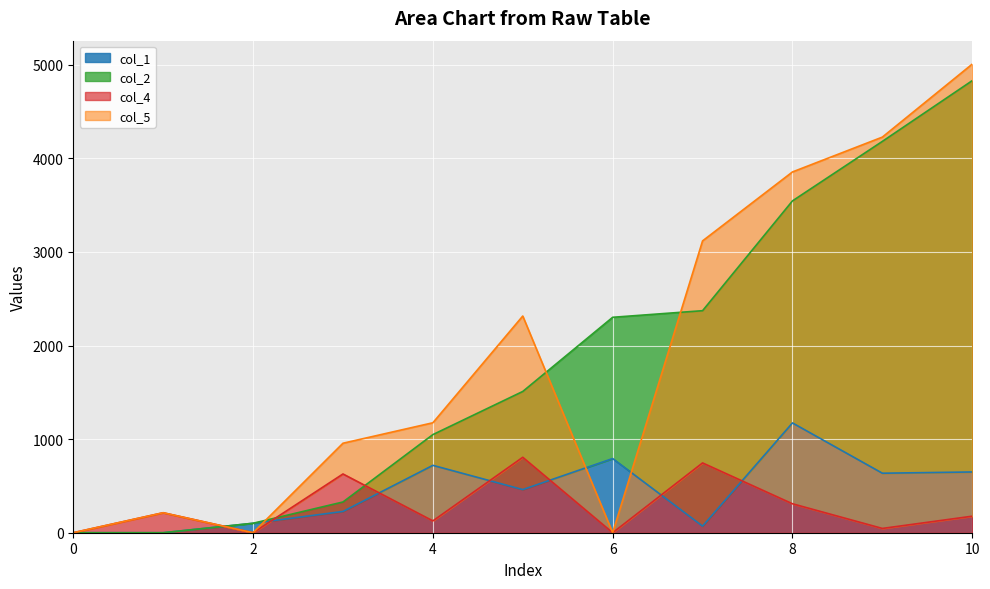

Reading left to right, transcribe all the data shown in this chart.

col_1: 0=0.0	1=0.0	2=101.2	3=227.3	4=720.0	5=461.0	6=792.5	7=70.5	8=1173.2	9=635.9	10=649.2
col_2: 0=0.0	1=0.0	2=101.2	3=328.5	4=1048.5	5=1509.4	6=2302.0	7=2372.5	8=3545.8	9=4181.6	10=4830.9
col_4: 0=0.0	1=213.5	2=0.0	3=627.8	4=126.5	5=806.1	6=0.0	7=745.8	8=309.4	9=45.8	10=176.7
col_5: 0=0.0	1=213.5	2=0.0	3=956.3	4=1174.9	5=2315.5	6=0.0	7=3118.4	8=3855.2	9=4227.5	10=5007.5